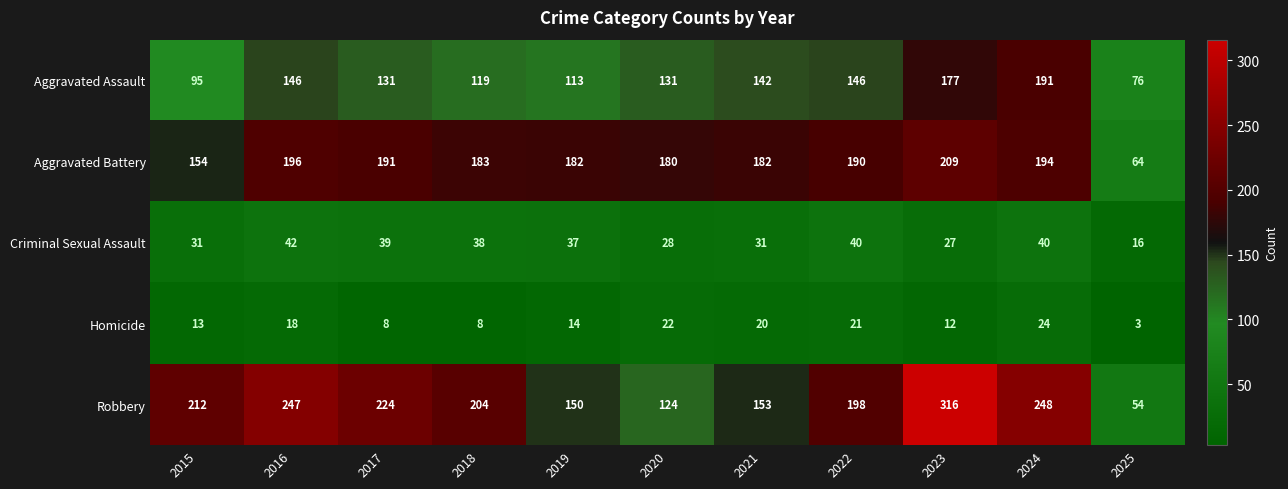

At how many categories does at least one series exceed 150?

10